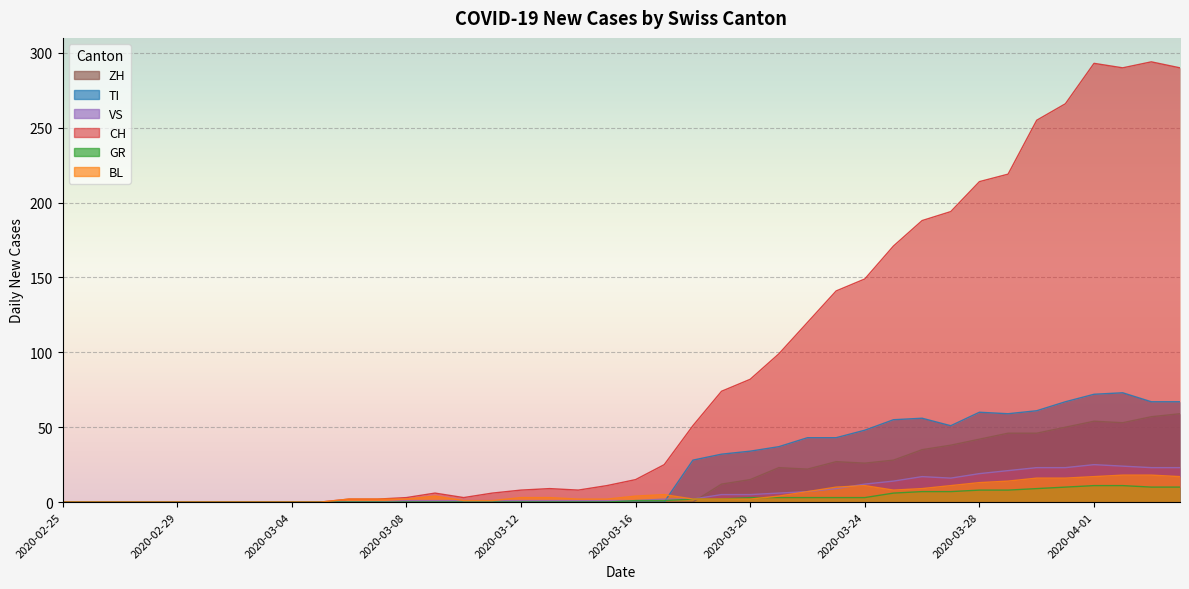

How many lines are shown in the chart?

6